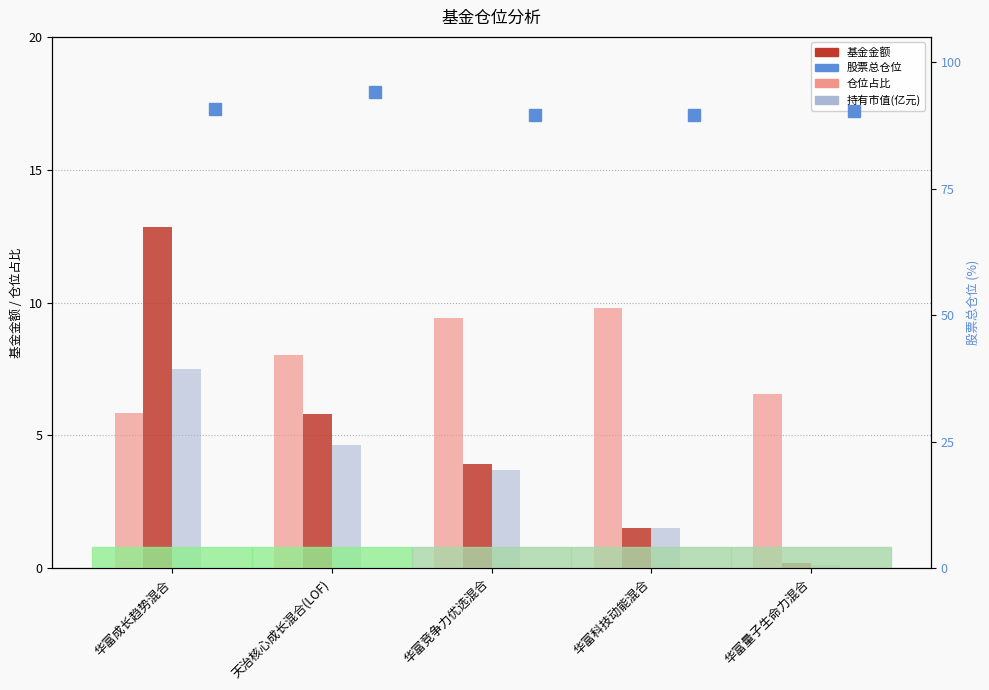

True or false: 持有市值(亿元)×10 has a value of 2.4 at 华富竞争力优选混合.

False